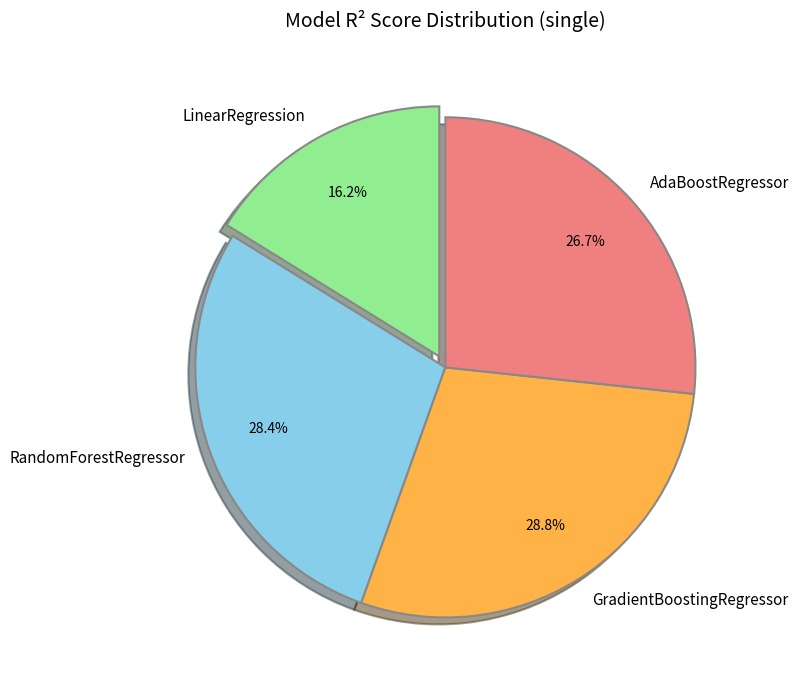

To the nearest percent, what is the average slice percentage?

25%